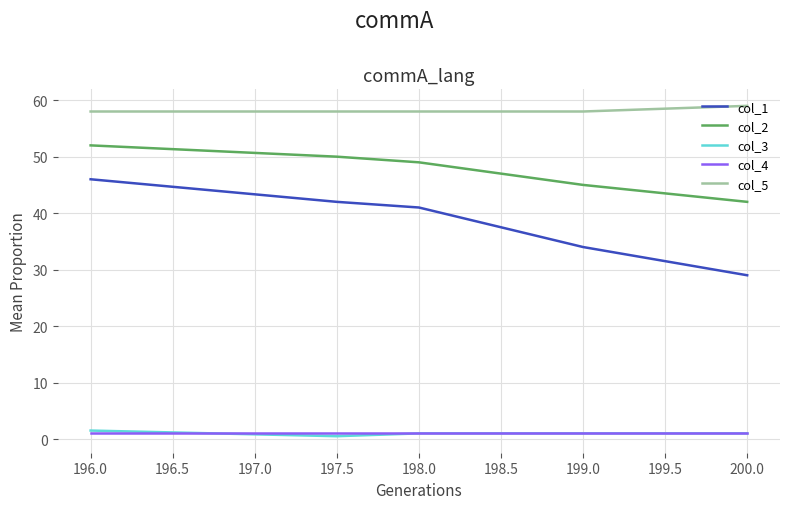

At which label does col_2 reach its minimum?

200.0